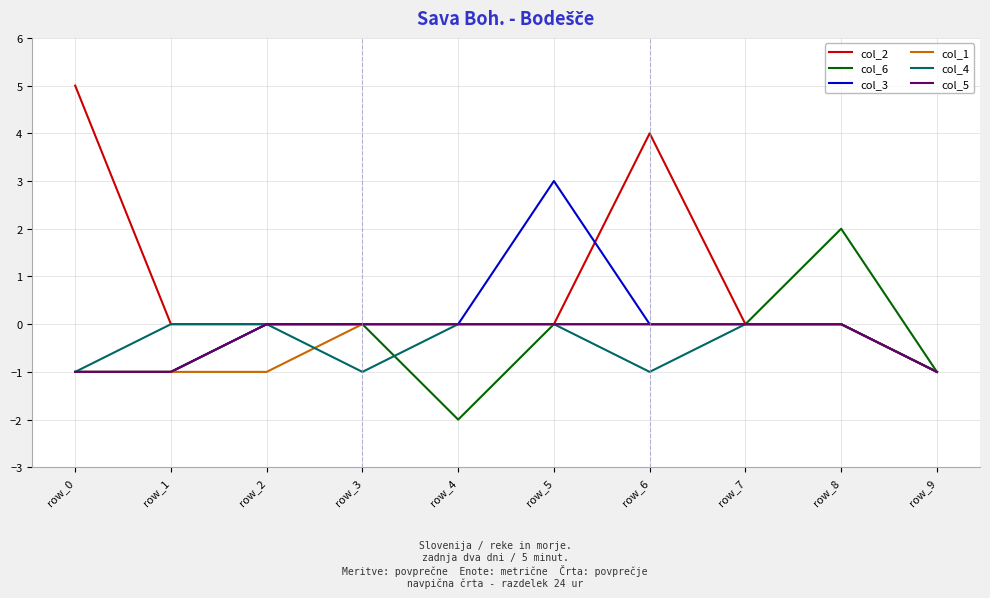

Count the col_1 values in the range -1 to 0.

10